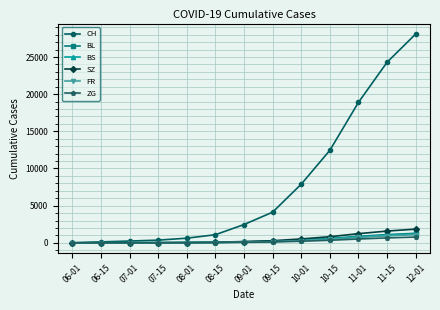

Does the chart display data point markers on the line(s)?

Yes